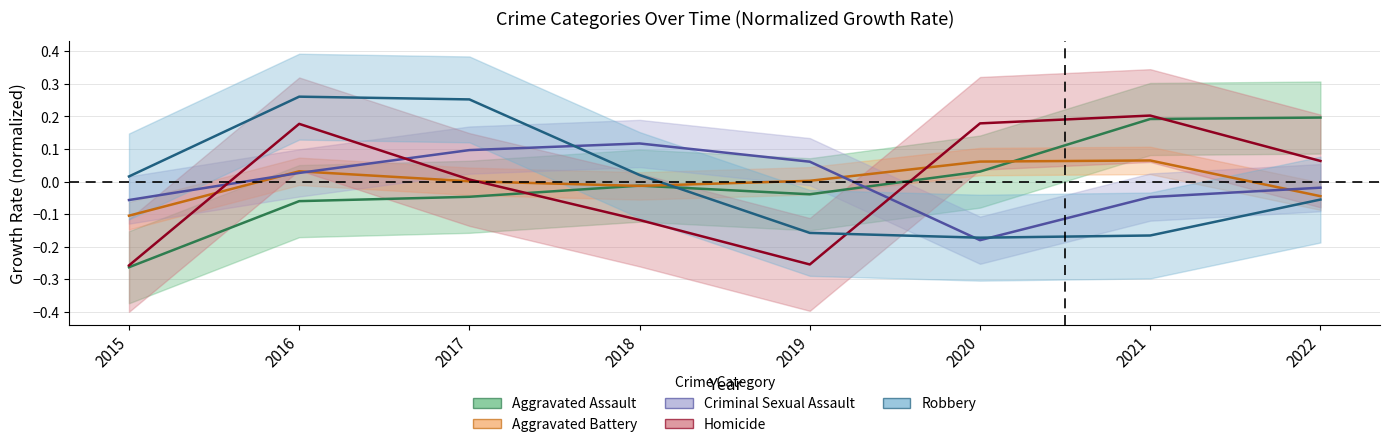

What is the total value across all series at 2016?

0.4